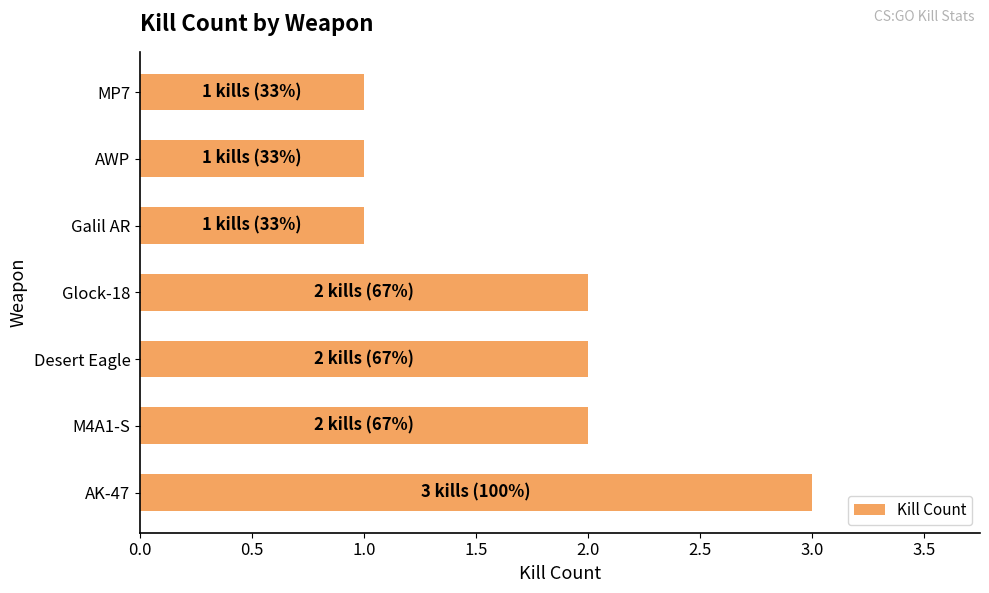

What is the greatest value displayed?

3